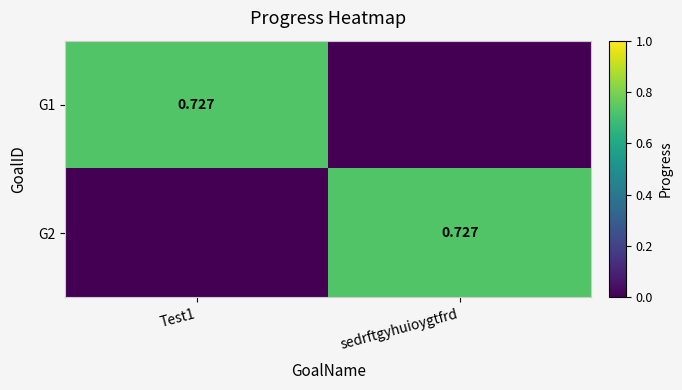

What is the total value across all series at sedrftgyhuioygtfrd?

0.7